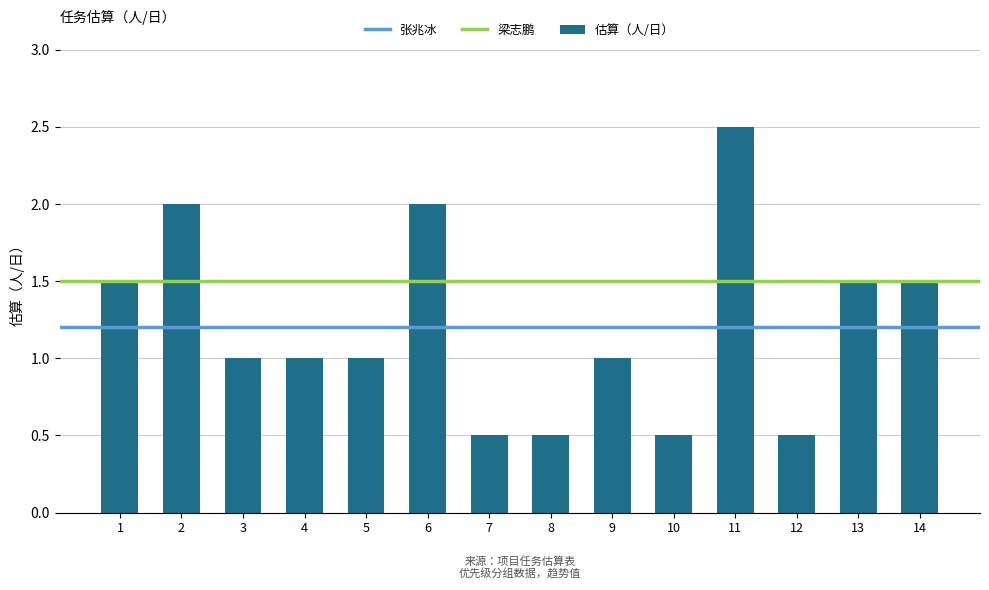

What is the greatest value displayed?

2.5